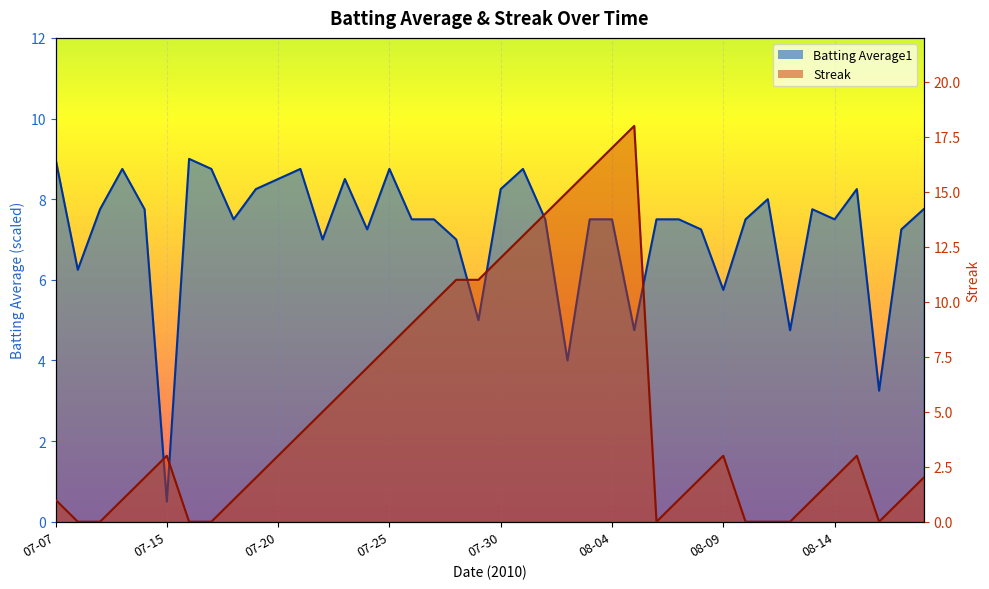

What is the label of the 5th point from the right?

08-14